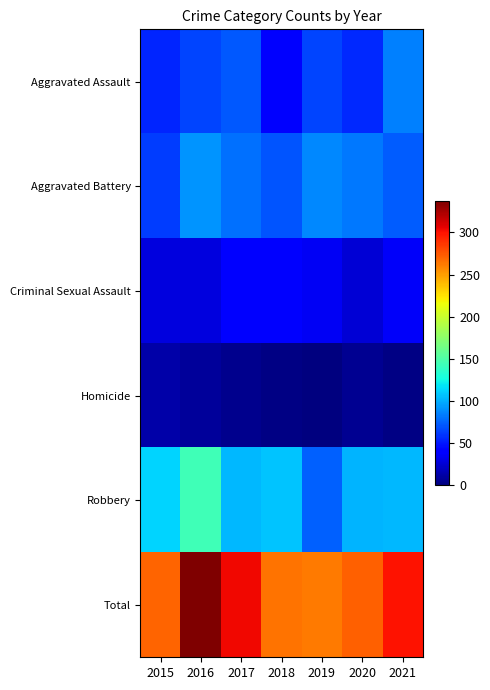

Reading left to right, what are all the values shown in this chart?

Aggravated Assault: 2015=54	2016=65	2017=72	2018=43	2019=65	2020=56	2021=85
Aggravated Battery: 2015=63	2016=92	2017=80	2018=70	2019=88	2020=82	2021=73
Criminal Sexual Assault: 2015=28	2016=28	2017=43	2018=43	2019=35	2020=26	2021=36
Homicide: 2015=12	2016=8	2017=5	2018=2	2019=0	2020=6	2021=2
Robbery: 2015=113	2016=144	2017=103	2018=107	2019=74	2020=102	2021=103
Total: 2015=270	2016=337	2017=303	2018=265	2019=262	2020=272	2021=299